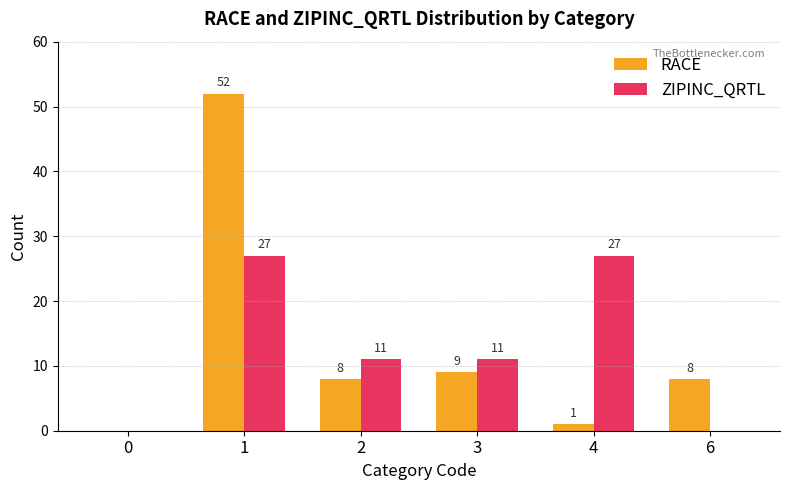

How many positive values does the ZIPINC_QRTL series have?

4